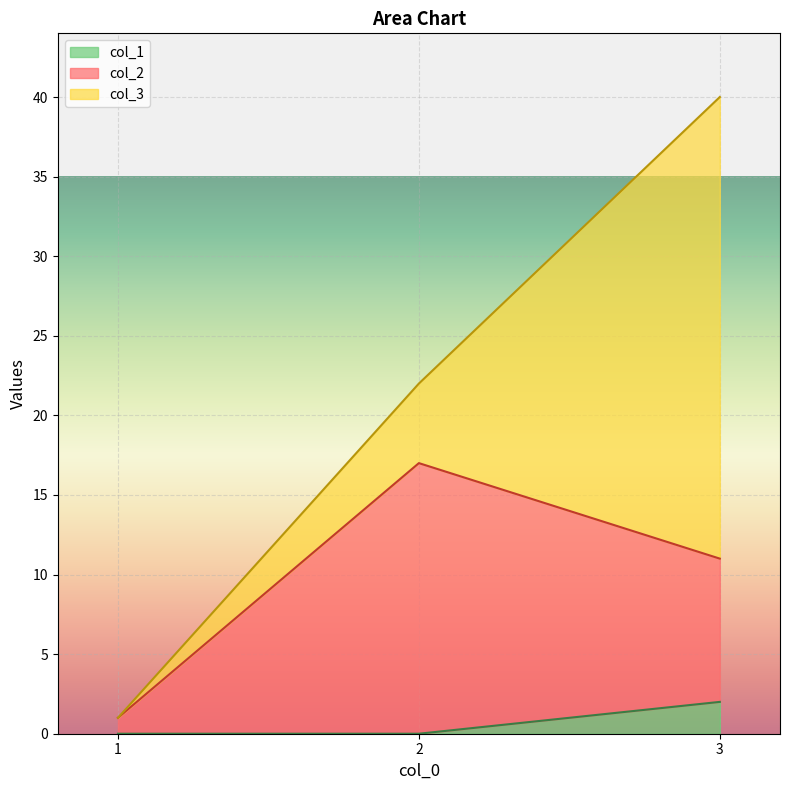

At which category is the sum across all series the highest?

3